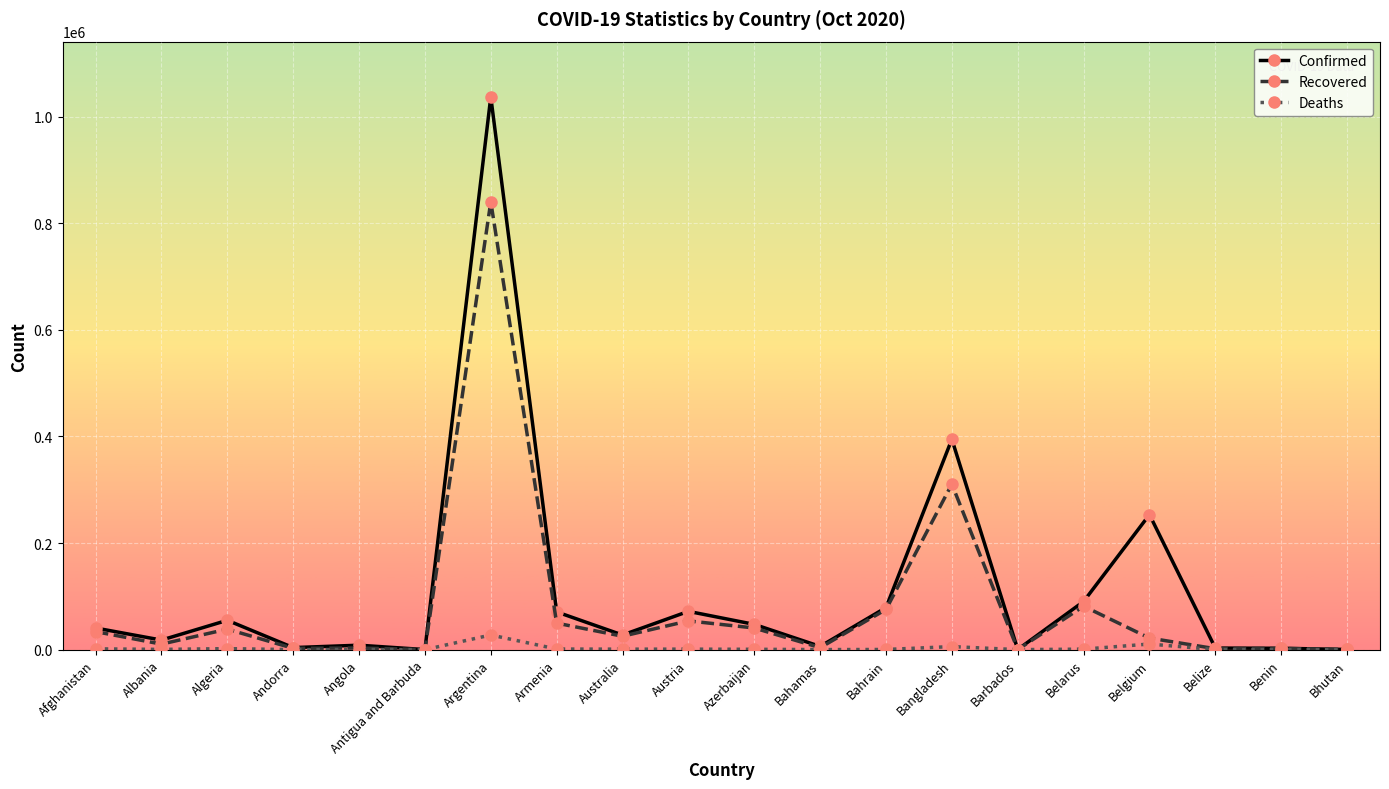

Rank the series by their maximum value, from highest to lowest.

Confirmed, Recovered, Deaths